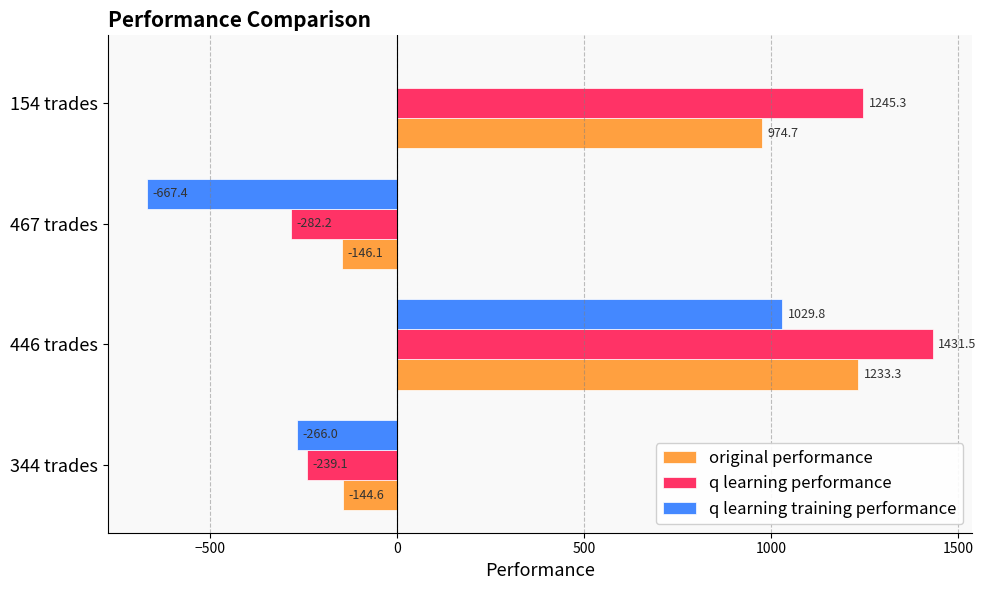

Count the number of data series in this chart.

3